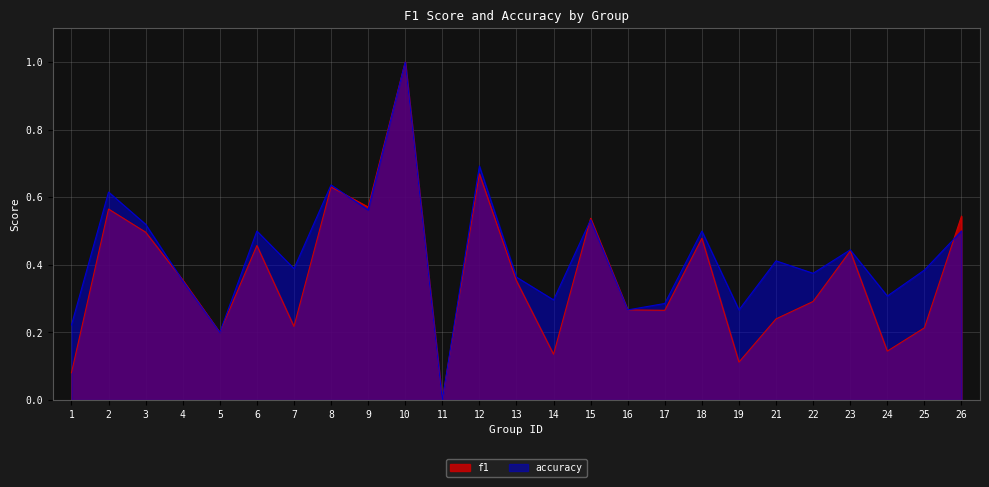

Is it true that f1 equals 1.4 at 10?

False